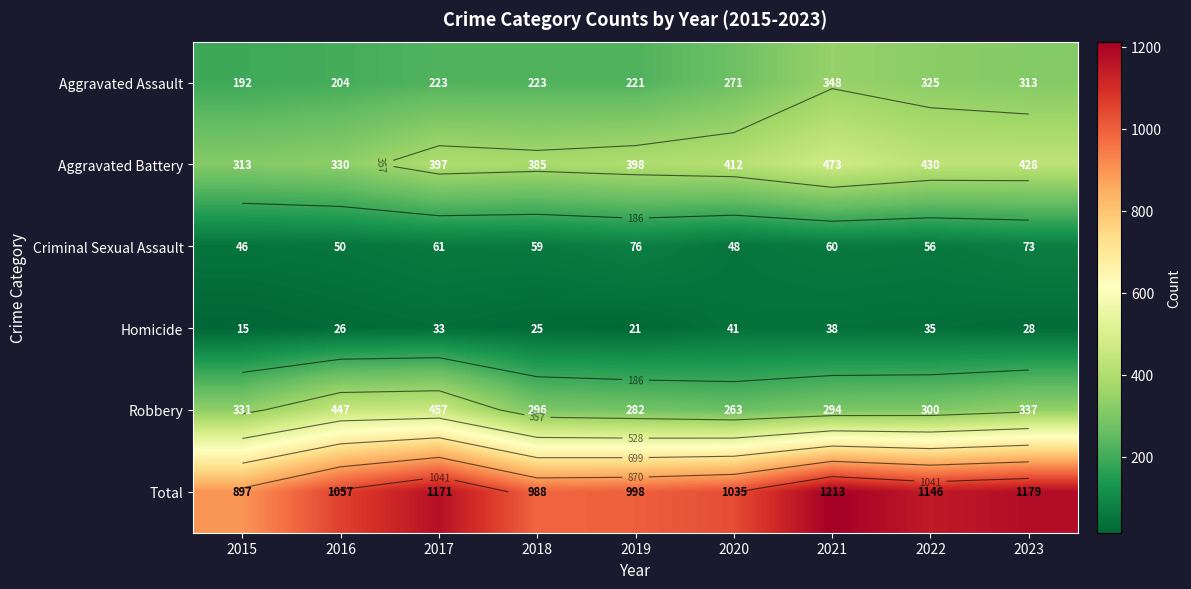

Which series has the largest total across all categories?

Total